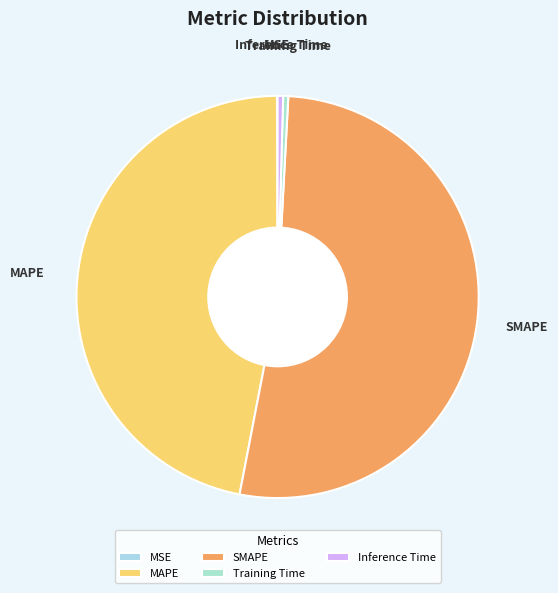

Is it true that SMAPE is 52% of the pie?

True